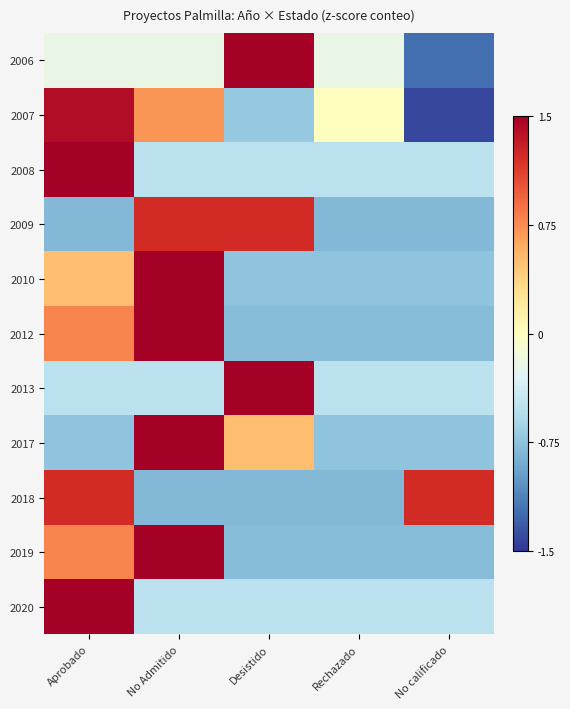

At which category is the sum across all series the highest?

Aprobado